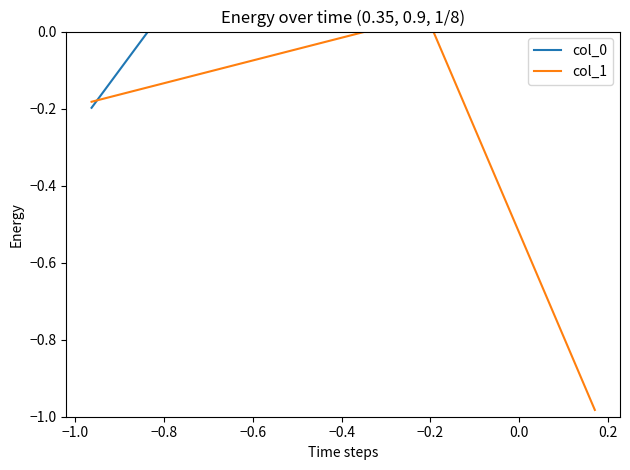

How many categories are shown in the chart?

3